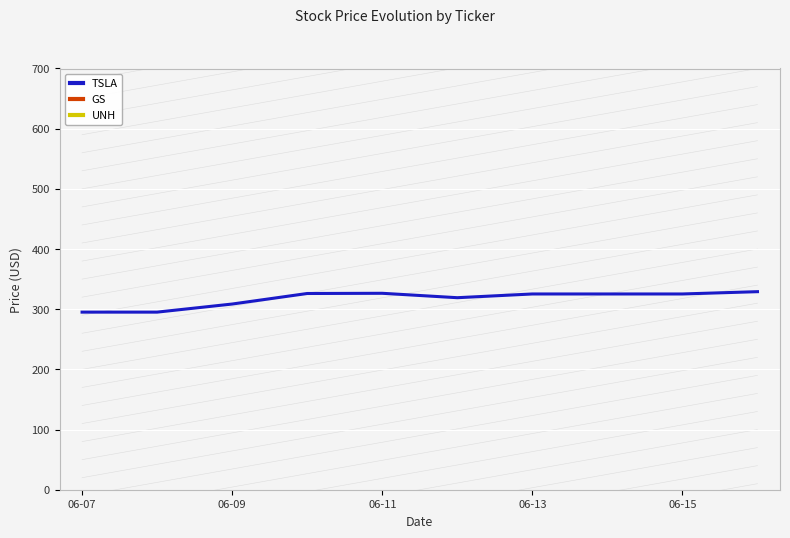

What is the minimum value for TSLA?

295.1